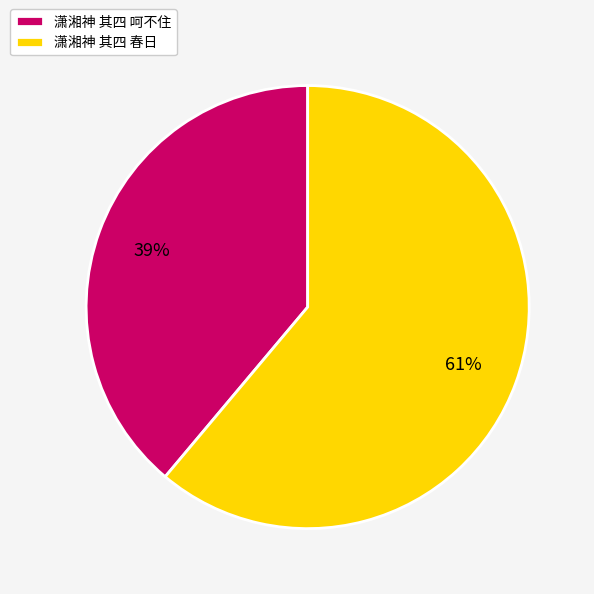

How many segments does this pie chart have?

2